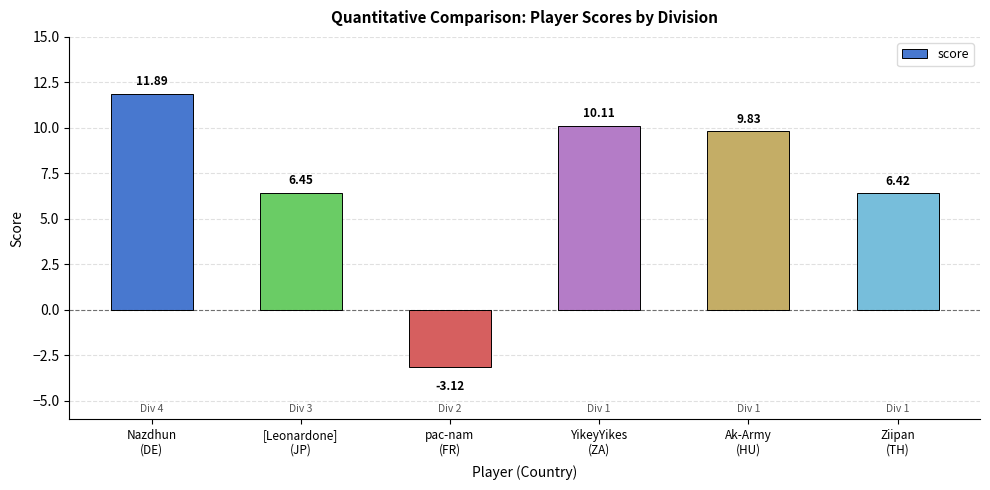

At which category does the chart reach its minimum across all series?

pac-nam
(FR)